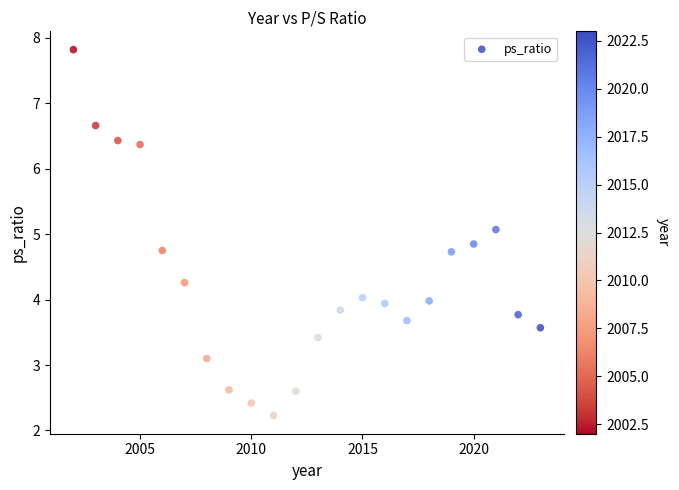

What is the range of Y values (max minus min)?

5.6